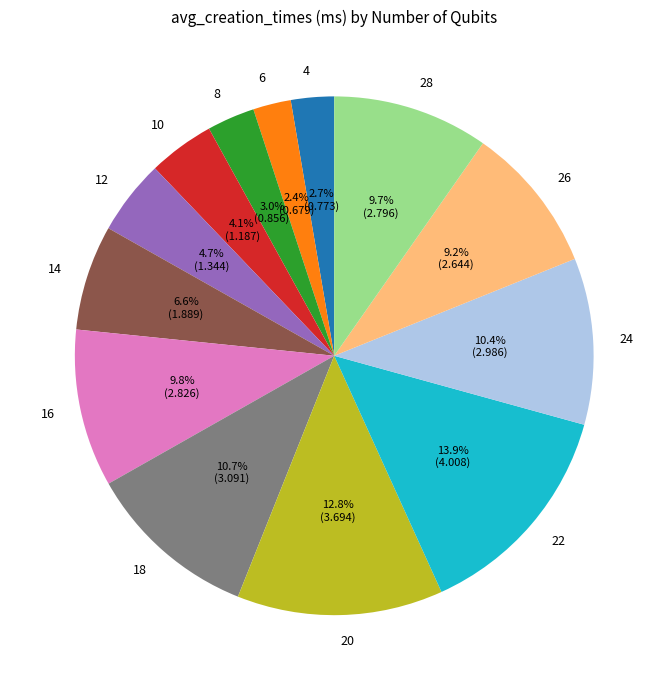

What percentage is the 22 slice, to the nearest percent?

14%